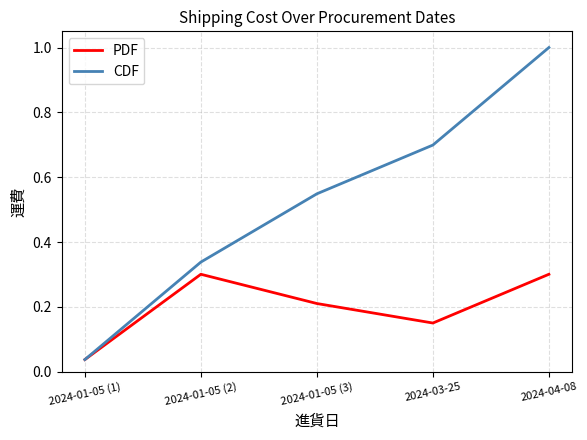

How many lines are shown in the chart?

2